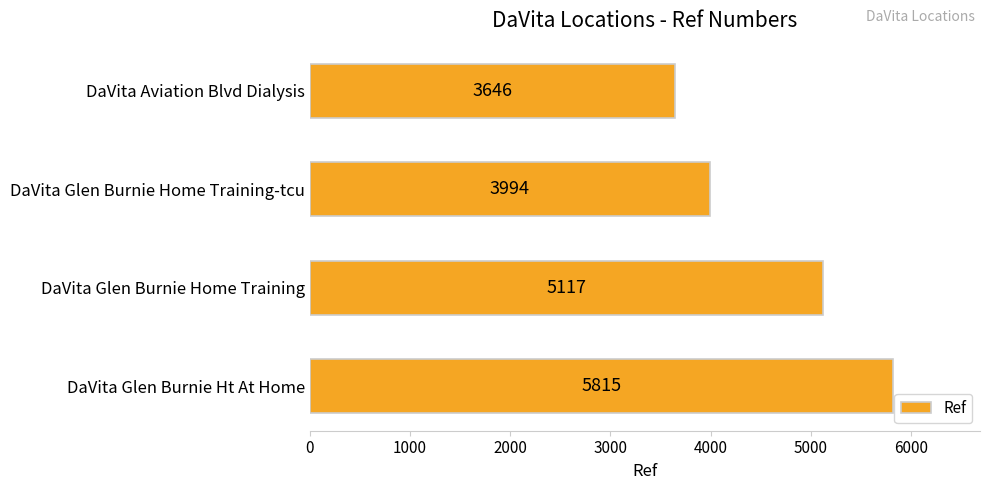

True or false: the data shows 3994 at DaVita Glen Burnie Home Training-tcu.

True